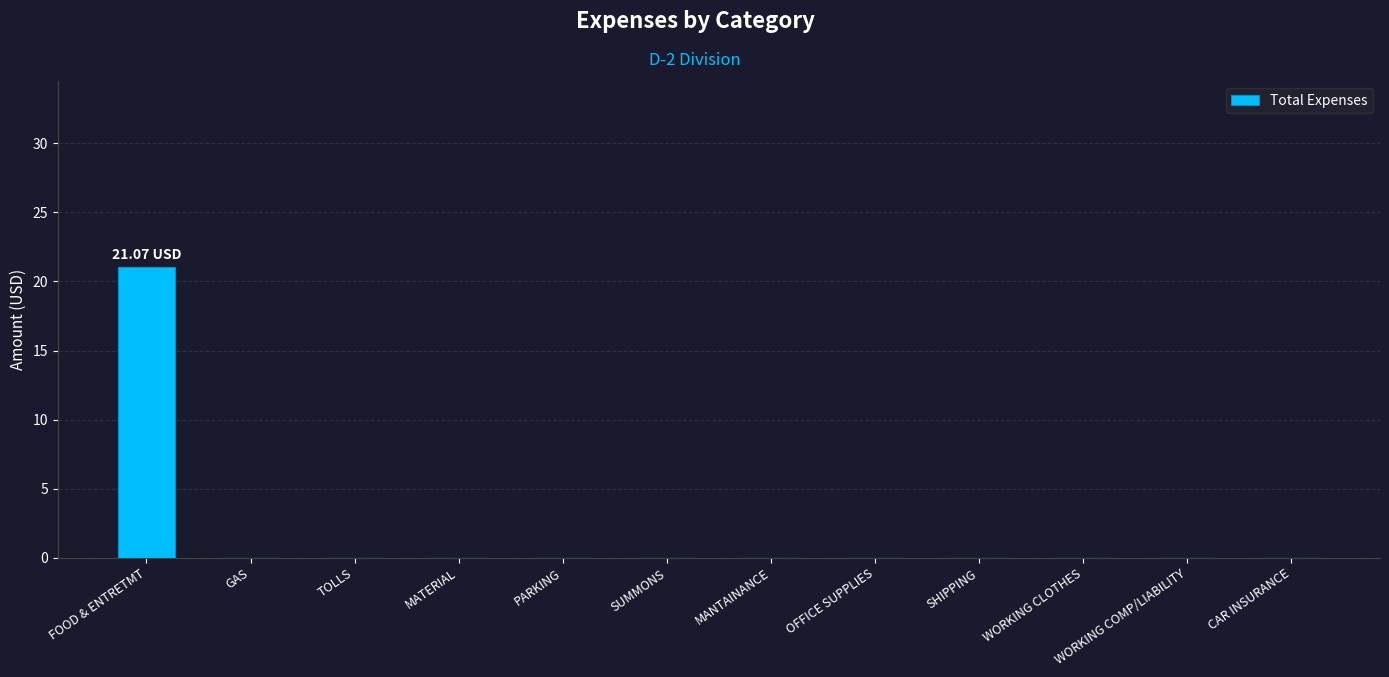

Reading left to right, list all the values displayed in this chart.

FOOD & ENTRETMT=21.1	GAS=0.0	TOLLS=0.0	MATERIAL=0.0	PARKING=0.0	SUMMONS=0.0	MANTAINANCE=0.0	OFFICE SUPPLIES=0.0	SHIPPING=0.0	WORKING CLOTHES=0.0	WORKING COMP/LIABILITY=0.0	CAR INSURANCE=0.0